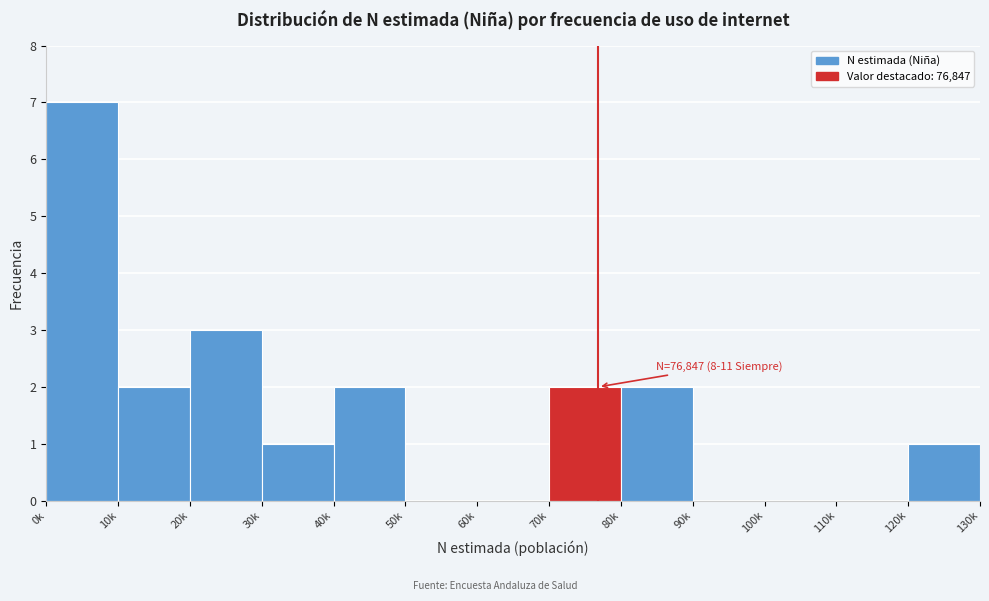

Reading left to right, list all the values displayed in this chart.

0k=7	10k=2	20k=3	30k=1	40k=2	50k=0	60k=0	70k=2	80k=2	90k=0	100k=0	110k=0	120k=1